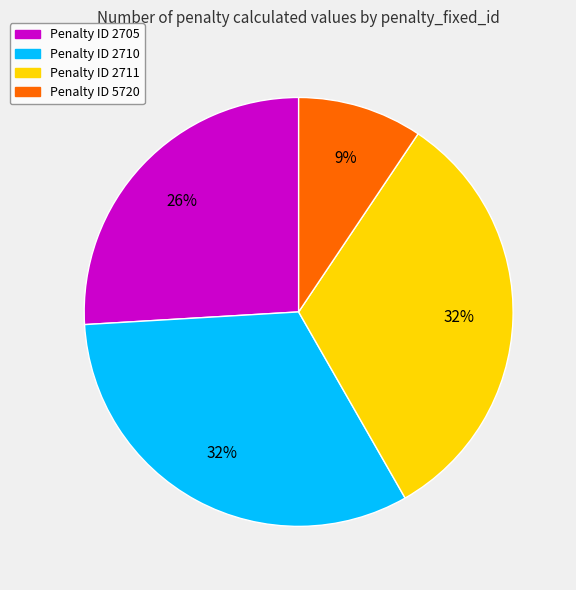

To the nearest percent, what is the difference between the largest and smallest slice percentages?

23%